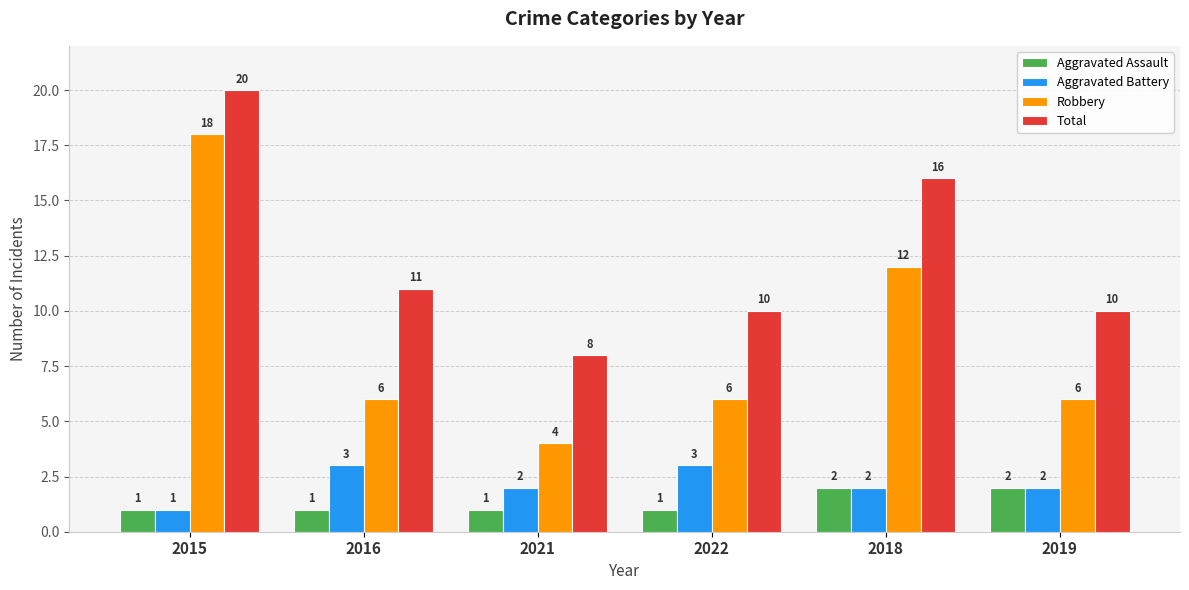

Reading right to left, transcribe all the data shown in this chart.

Aggravated Assault: 2	2	1	1	1	1
Aggravated Battery: 2	2	3	2	3	1
Robbery: 6	12	6	4	6	18
Total: 10	16	10	8	11	20